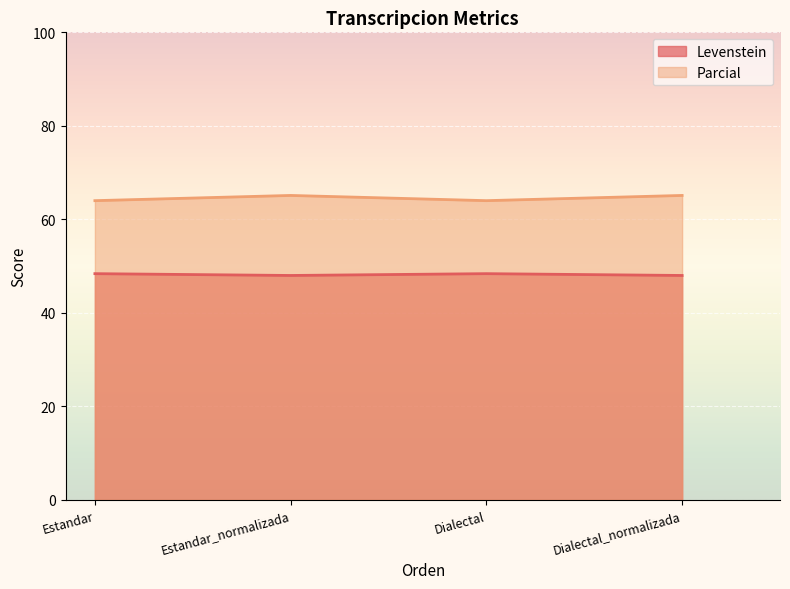

At which category is the sum across all series the highest?

Estandar_normalizada